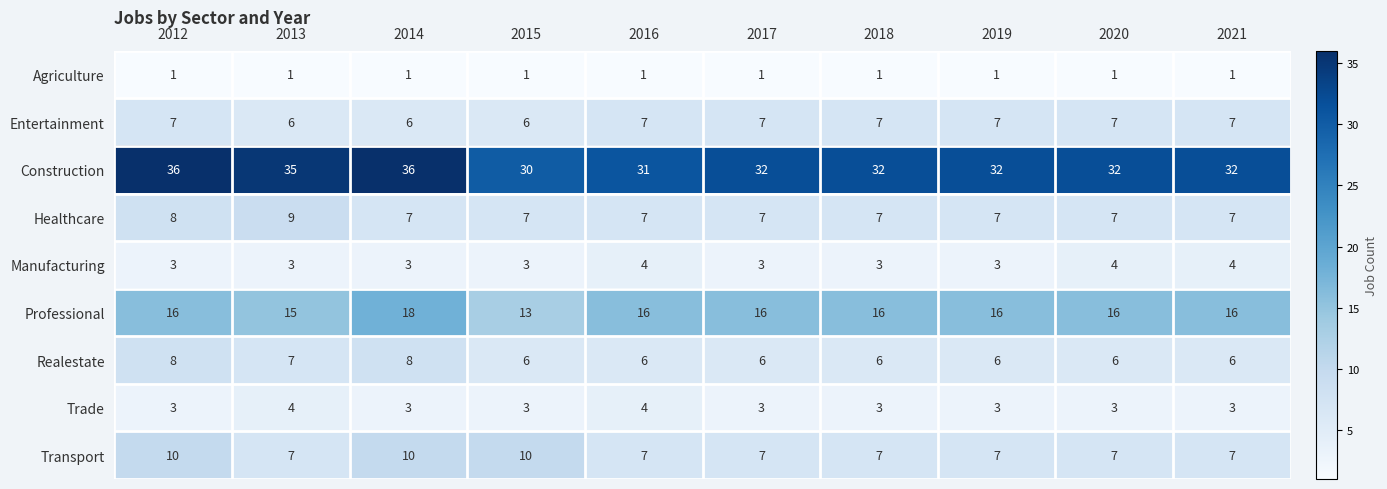

Read the Transport value at 2013.

7